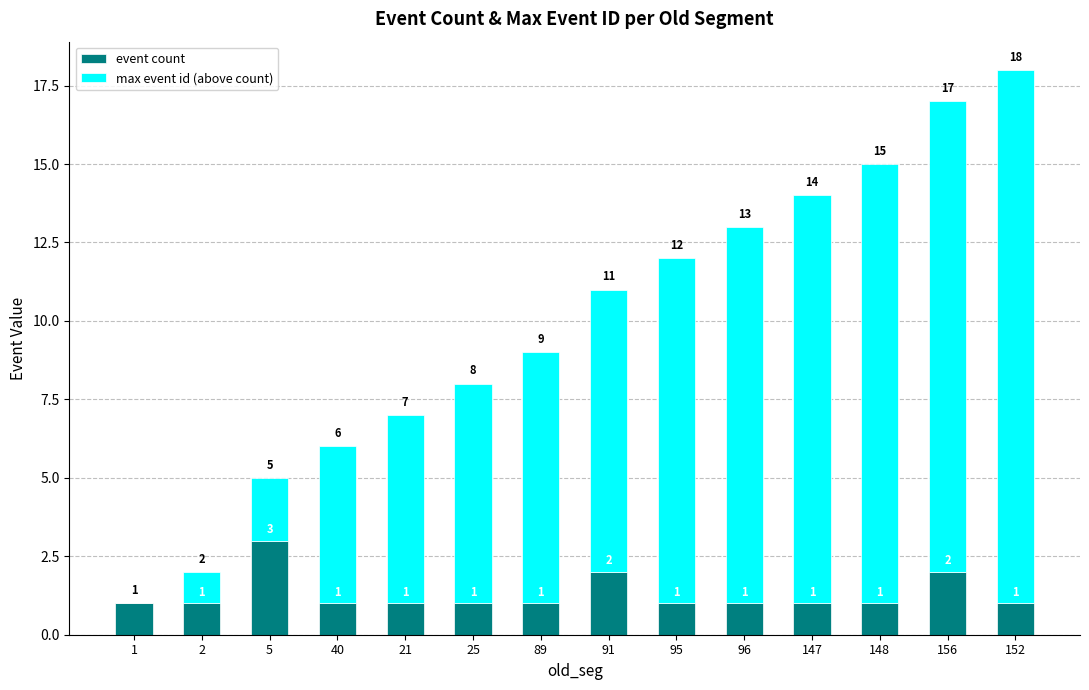

What are all the series names shown in the legend?

event count, max event id (above count)